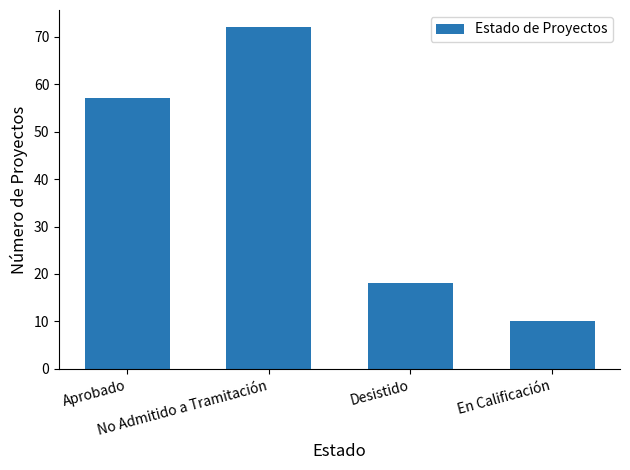

How many data points does each series have?

4